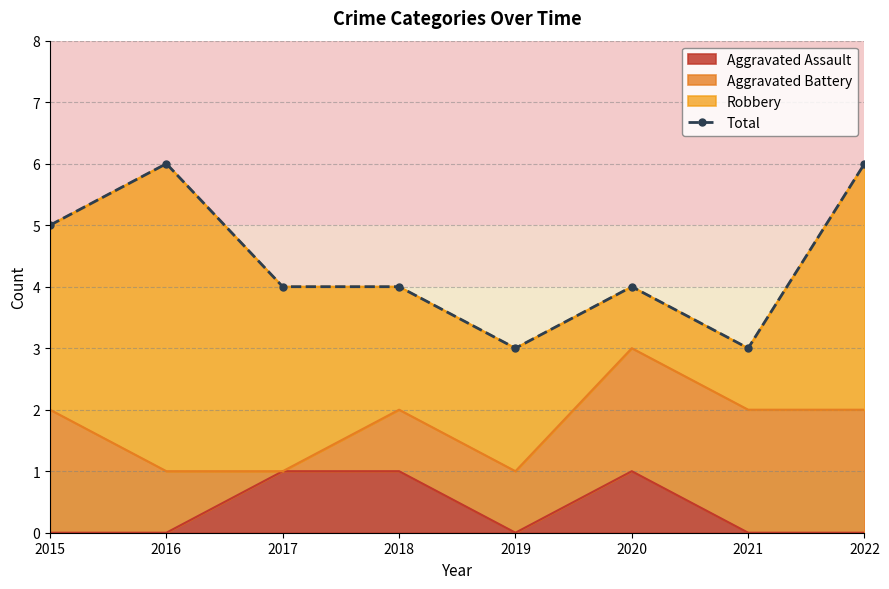

Read the value at 2015.

5